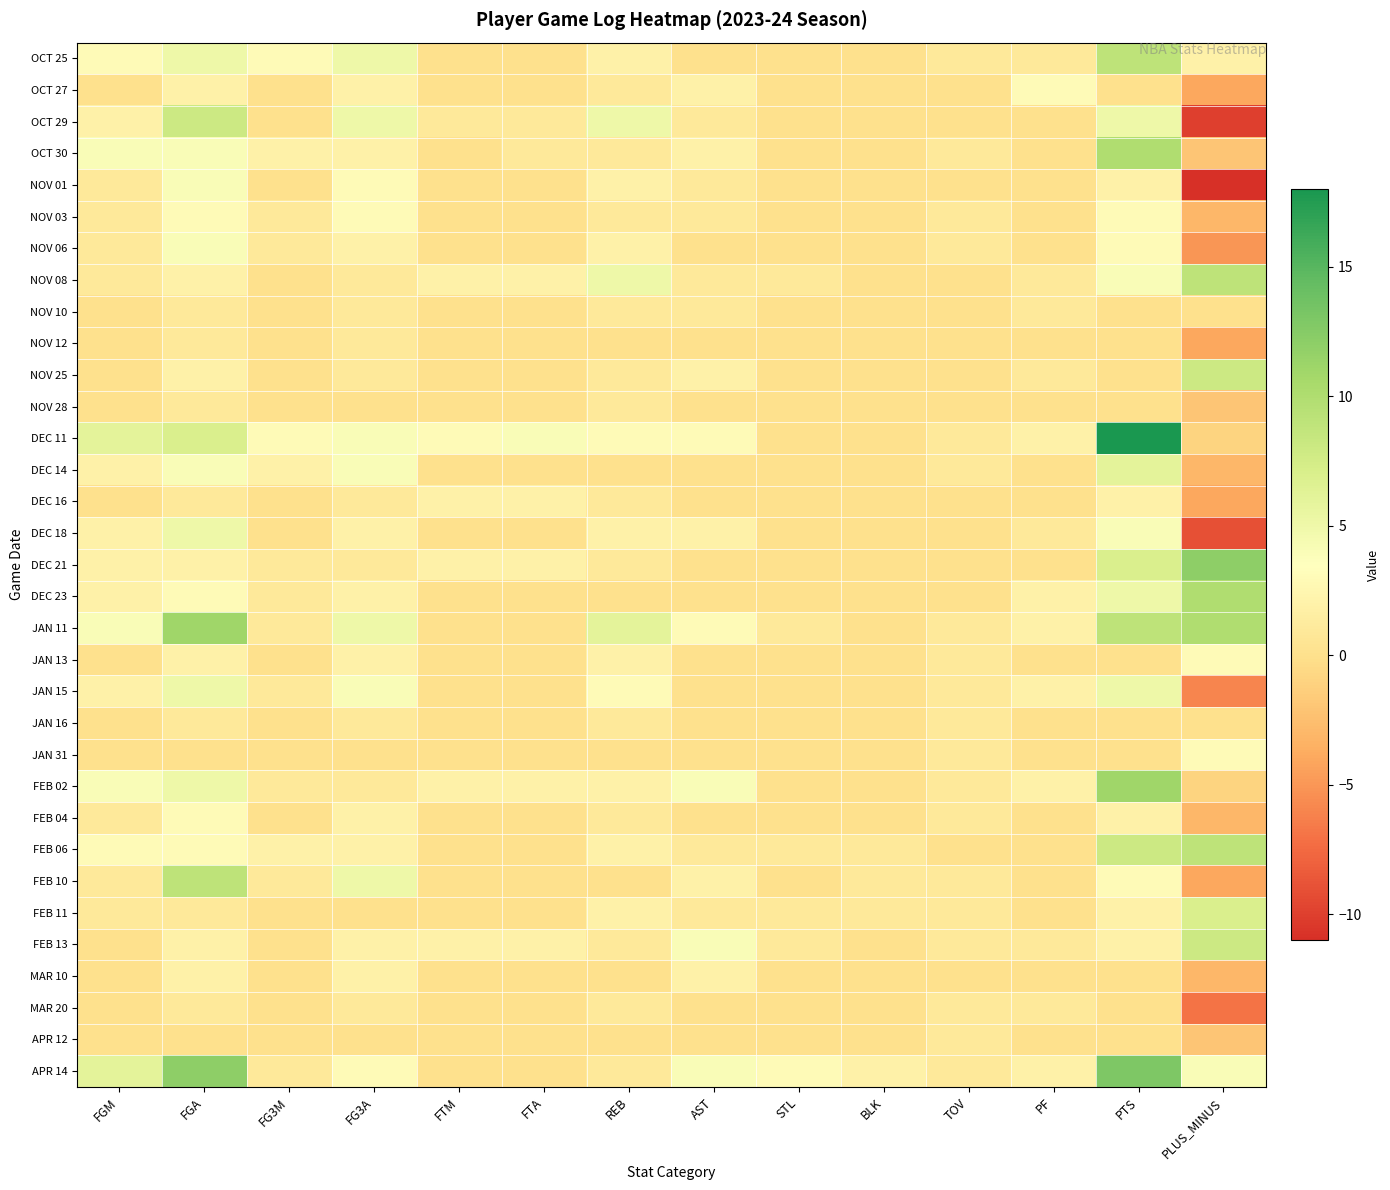

Reading left to right, what are all the values shown in this chart?

OCT 25: FGM=3	FGA=5	FG3M=3	FG3A=5	FTM=0	FTA=0	REB=2	AST=0	STL=0	BLK=0	TOV=1	PF=1	PTS=9	PLUS_MINUS=2
OCT 27: FGM=0	FGA=2	FG3M=0	FG3A=2	FTM=0	FTA=0	REB=1	AST=2	STL=0	BLK=0	TOV=0	PF=3	PTS=0	PLUS_MINUS=-4
OCT 29: FGM=2	FGA=8	FG3M=0	FG3A=5	FTM=1	FTA=1	REB=5	AST=1	STL=0	BLK=0	TOV=0	PF=0	PTS=5	PLUS_MINUS=-10
OCT 30: FGM=4	FGA=4	FG3M=2	FG3A=2	FTM=0	FTA=1	REB=1	AST=2	STL=0	BLK=0	TOV=1	PF=0	PTS=10	PLUS_MINUS=-2
NOV 01: FGM=1	FGA=4	FG3M=0	FG3A=3	FTM=0	FTA=0	REB=2	AST=1	STL=0	BLK=0	TOV=0	PF=0	PTS=2	PLUS_MINUS=-11
NOV 03: FGM=1	FGA=3	FG3M=1	FG3A=3	FTM=0	FTA=0	REB=1	AST=1	STL=0	BLK=0	TOV=1	PF=0	PTS=3	PLUS_MINUS=-3
NOV 06: FGM=1	FGA=4	FG3M=1	FG3A=2	FTM=0	FTA=0	REB=2	AST=0	STL=0	BLK=0	TOV=1	PF=0	PTS=3	PLUS_MINUS=-5
NOV 08: FGM=1	FGA=2	FG3M=0	FG3A=1	FTM=2	FTA=2	REB=5	AST=1	STL=1	BLK=0	TOV=0	PF=1	PTS=4	PLUS_MINUS=9
NOV 10: FGM=0	FGA=1	FG3M=0	FG3A=1	FTM=0	FTA=0	REB=1	AST=1	STL=0	BLK=0	TOV=0	PF=1	PTS=0	PLUS_MINUS=0
NOV 12: FGM=0	FGA=1	FG3M=0	FG3A=1	FTM=0	FTA=0	REB=0	AST=0	STL=0	BLK=0	TOV=0	PF=0	PTS=0	PLUS_MINUS=-4
NOV 25: FGM=0	FGA=2	FG3M=0	FG3A=1	FTM=0	FTA=0	REB=1	AST=2	STL=0	BLK=0	TOV=0	PF=1	PTS=0	PLUS_MINUS=8
NOV 28: FGM=0	FGA=1	FG3M=0	FG3A=0	FTM=0	FTA=0	REB=1	AST=0	STL=0	BLK=0	TOV=0	PF=0	PTS=0	PLUS_MINUS=-2
DEC 11: FGM=6	FGA=7	FG3M=3	FG3A=4	FTM=3	FTA=4	REB=3	AST=3	STL=0	BLK=0	TOV=1	PF=2	PTS=18	PLUS_MINUS=-1
DEC 14: FGM=2	FGA=4	FG3M=2	FG3A=4	FTM=0	FTA=0	REB=0	AST=0	STL=0	BLK=0	TOV=1	PF=0	PTS=6	PLUS_MINUS=-3
DEC 16: FGM=0	FGA=1	FG3M=0	FG3A=1	FTM=2	FTA=2	REB=1	AST=0	STL=0	BLK=0	TOV=0	PF=0	PTS=2	PLUS_MINUS=-4
DEC 18: FGM=2	FGA=5	FG3M=0	FG3A=2	FTM=0	FTA=0	REB=2	AST=2	STL=0	BLK=0	TOV=0	PF=1	PTS=4	PLUS_MINUS=-9
DEC 21: FGM=2	FGA=2	FG3M=1	FG3A=1	FTM=2	FTA=2	REB=1	AST=0	STL=0	BLK=0	TOV=0	PF=0	PTS=7	PLUS_MINUS=12
DEC 23: FGM=2	FGA=3	FG3M=1	FG3A=2	FTM=0	FTA=0	REB=0	AST=0	STL=0	BLK=0	TOV=0	PF=2	PTS=5	PLUS_MINUS=10
JAN 11: FGM=4	FGA=11	FG3M=1	FG3A=5	FTM=0	FTA=0	REB=6	AST=3	STL=1	BLK=0	TOV=1	PF=2	PTS=9	PLUS_MINUS=10
JAN 13: FGM=0	FGA=2	FG3M=0	FG3A=2	FTM=0	FTA=0	REB=2	AST=0	STL=0	BLK=0	TOV=1	PF=0	PTS=0	PLUS_MINUS=3
JAN 15: FGM=2	FGA=5	FG3M=1	FG3A=4	FTM=0	FTA=0	REB=3	AST=0	STL=0	BLK=0	TOV=1	PF=2	PTS=5	PLUS_MINUS=-6
JAN 16: FGM=0	FGA=1	FG3M=0	FG3A=1	FTM=0	FTA=0	REB=1	AST=0	STL=0	BLK=0	TOV=1	PF=0	PTS=0	PLUS_MINUS=0
JAN 31: FGM=0	FGA=0	FG3M=0	FG3A=0	FTM=0	FTA=0	REB=0	AST=0	STL=0	BLK=0	TOV=1	PF=0	PTS=0	PLUS_MINUS=3
FEB 02: FGM=4	FGA=5	FG3M=1	FG3A=1	FTM=2	FTA=2	REB=2	AST=4	STL=0	BLK=0	TOV=1	PF=2	PTS=11	PLUS_MINUS=-1
FEB 04: FGM=1	FGA=3	FG3M=0	FG3A=2	FTM=0	FTA=0	REB=1	AST=0	STL=0	BLK=0	TOV=1	PF=0	PTS=2	PLUS_MINUS=-3
FEB 06: FGM=3	FGA=3	FG3M=2	FG3A=2	FTM=0	FTA=0	REB=2	AST=1	STL=1	BLK=1	TOV=0	PF=0	PTS=8	PLUS_MINUS=9
FEB 10: FGM=1	FGA=9	FG3M=1	FG3A=5	FTM=0	FTA=0	REB=0	AST=2	STL=0	BLK=1	TOV=1	PF=0	PTS=3	PLUS_MINUS=-4
FEB 11: FGM=1	FGA=1	FG3M=0	FG3A=0	FTM=0	FTA=0	REB=2	AST=1	STL=1	BLK=1	TOV=1	PF=0	PTS=2	PLUS_MINUS=7
FEB 13: FGM=0	FGA=2	FG3M=0	FG3A=2	FTM=2	FTA=2	REB=1	AST=4	STL=1	BLK=0	TOV=1	PF=1	PTS=2	PLUS_MINUS=8
MAR 10: FGM=0	FGA=2	FG3M=0	FG3A=2	FTM=0	FTA=0	REB=0	AST=2	STL=0	BLK=0	TOV=0	PF=0	PTS=0	PLUS_MINUS=-3
MAR 20: FGM=0	FGA=1	FG3M=0	FG3A=1	FTM=0	FTA=0	REB=1	AST=0	STL=0	BLK=0	TOV=1	PF=1	PTS=0	PLUS_MINUS=-7
APR 12: FGM=0	FGA=0	FG3M=0	FG3A=0	FTM=0	FTA=0	REB=0	AST=0	STL=0	BLK=0	TOV=1	PF=0	PTS=0	PLUS_MINUS=-2
APR 14: FGM=6	FGA=12	FG3M=1	FG3A=3	FTM=0	FTA=0	REB=1	AST=4	STL=3	BLK=2	TOV=1	PF=2	PTS=13	PLUS_MINUS=4